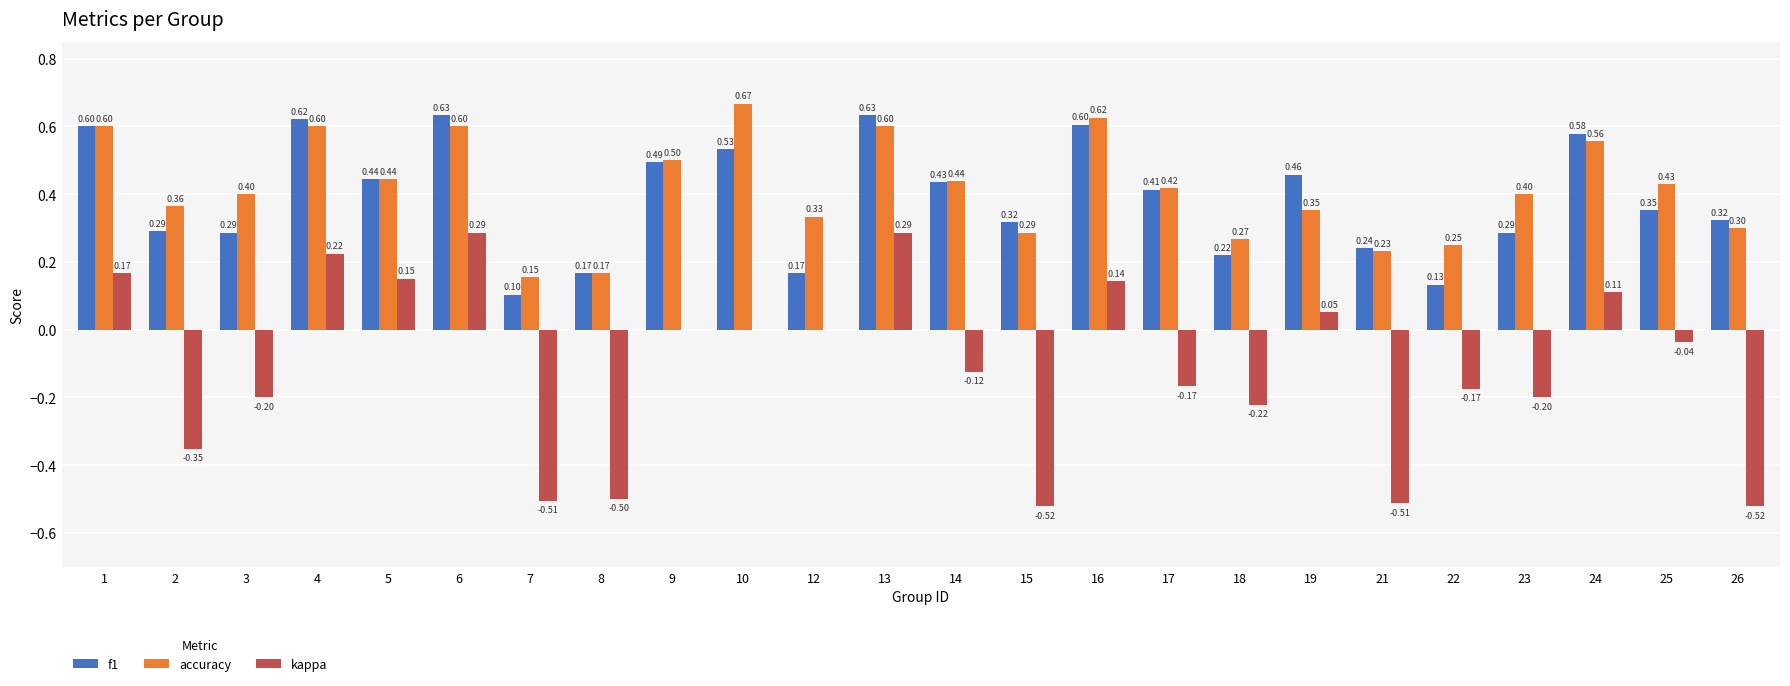

What is the approximate value of accuracy at 4?

0.6